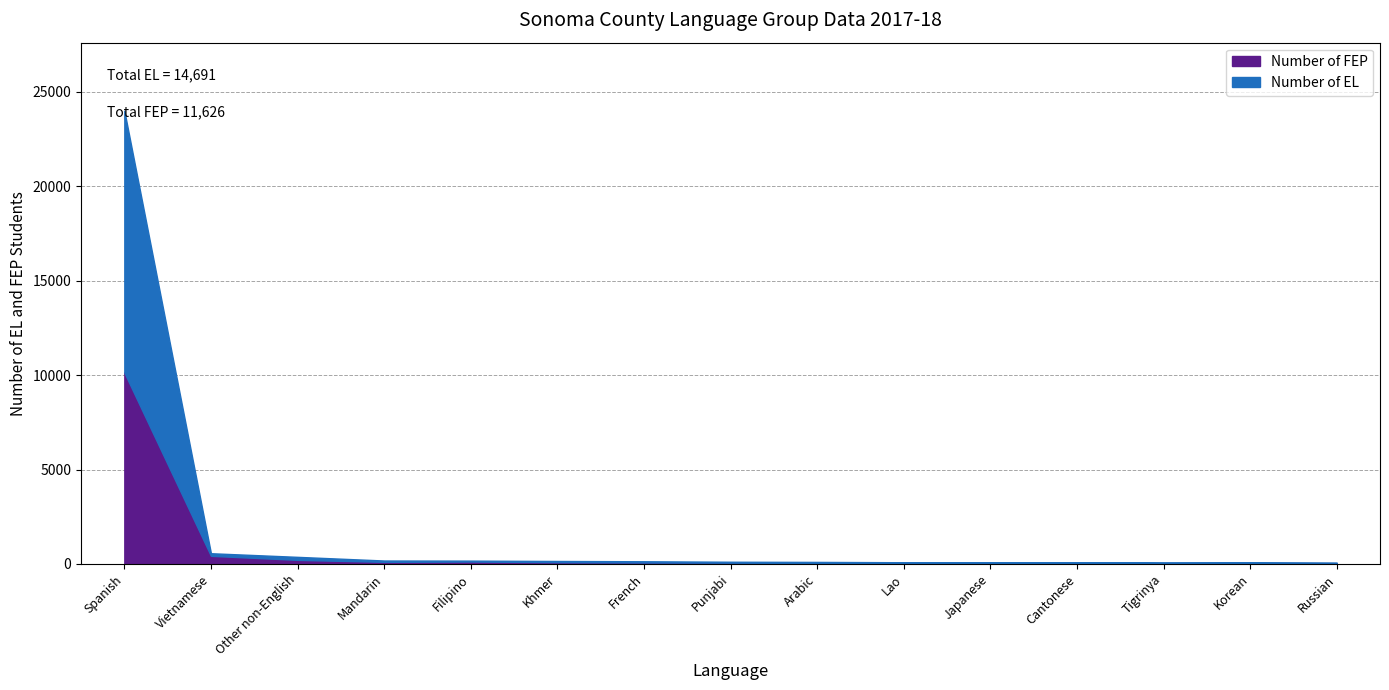

What is the sum of the Number of EL values at Khmer and Russian?

94